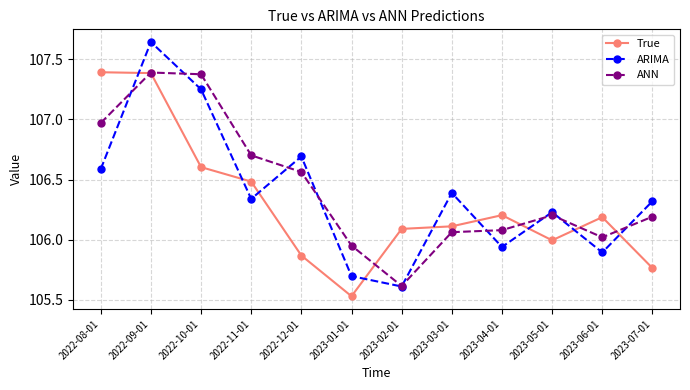

How many distinct data groups are displayed?

3